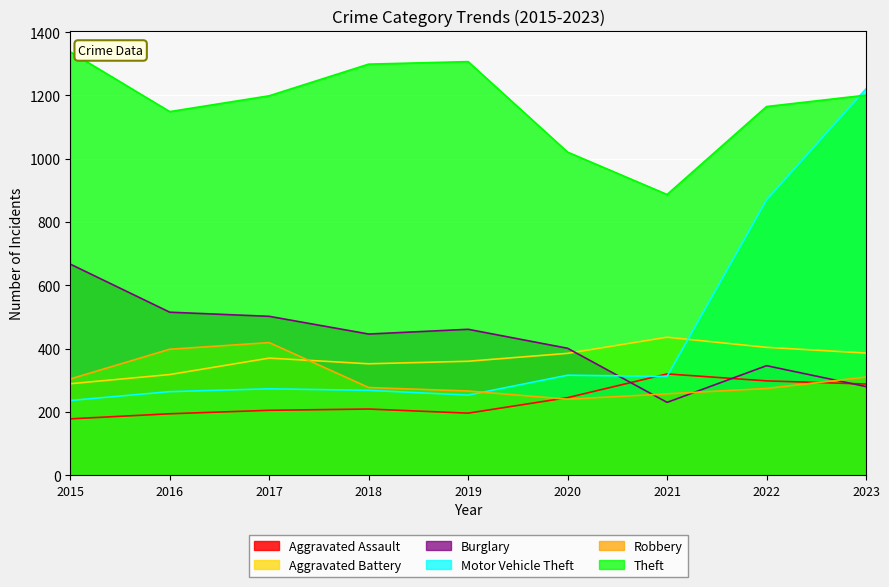

Count the number of data series in this chart.

6